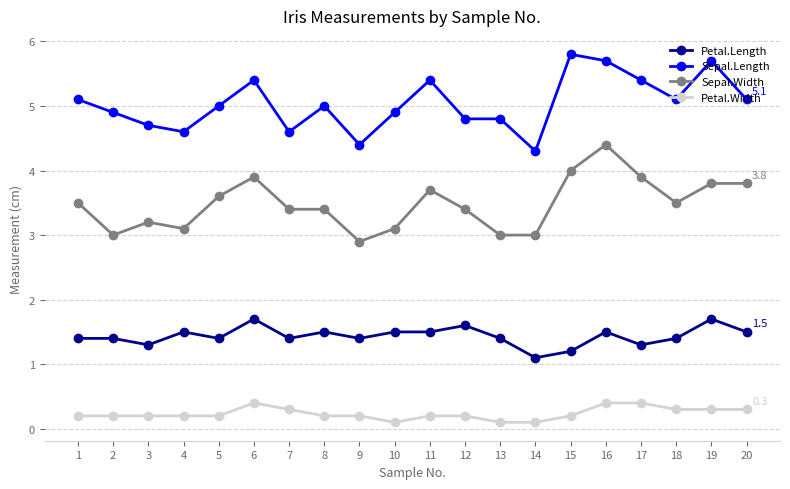

Is the value of Sepal.Length at 15 greater than the value of Sepal.Width at 1?

Yes